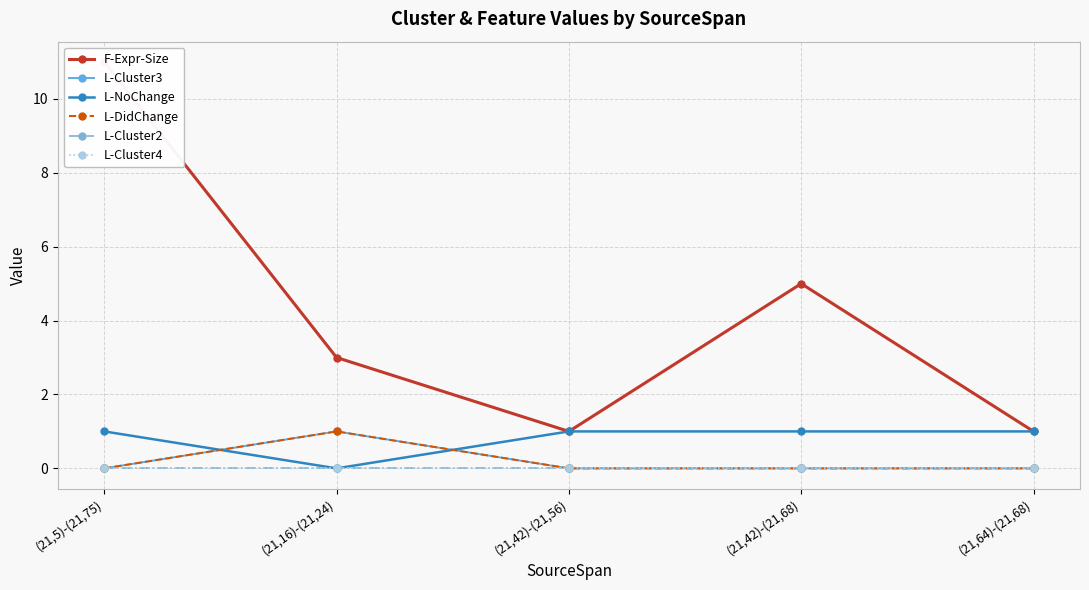

What is the difference between the second highest and minimum values in the L-NoChange series?

1